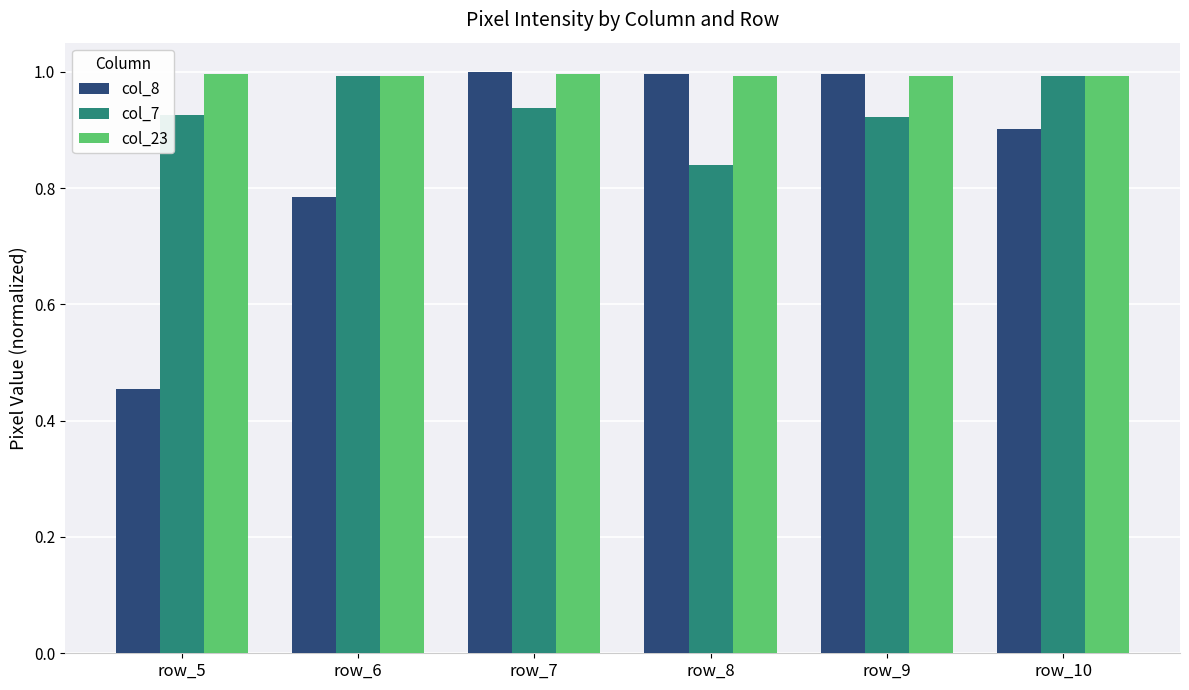

What is the minimum value for col_23?

1.0